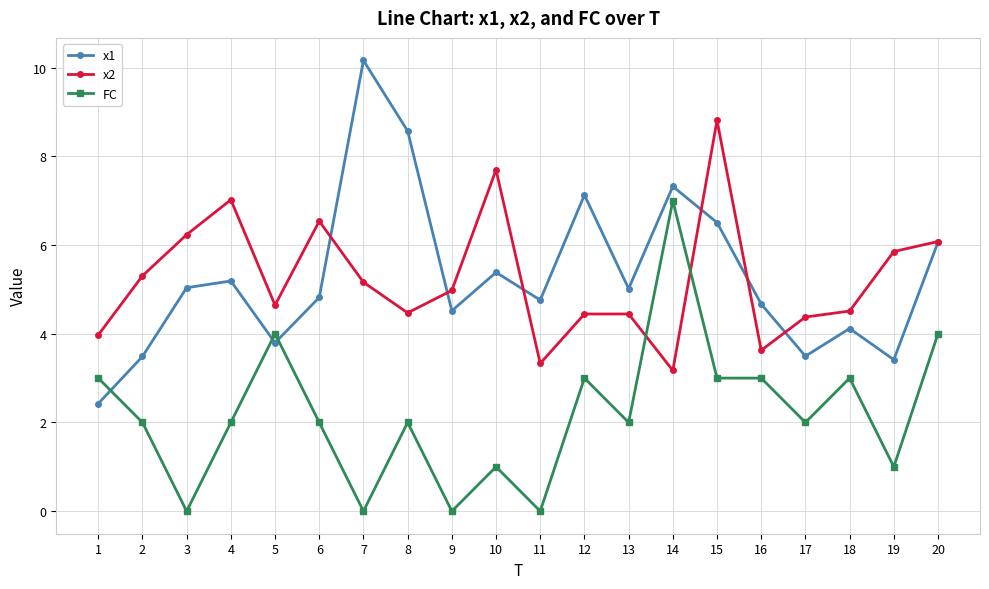

What is the spread (max minus min) of values at 19?

4.9